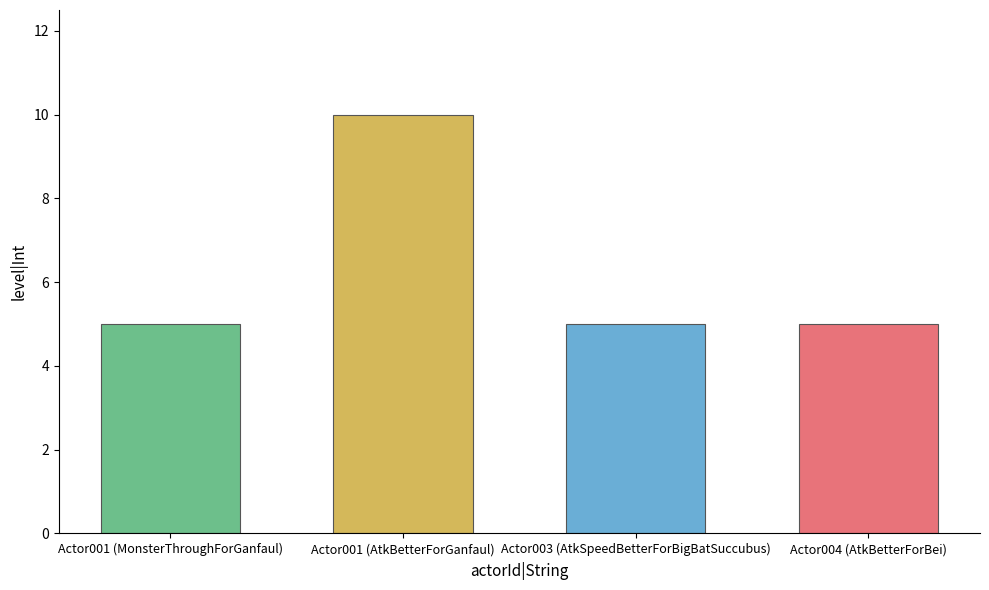

What value does the data have at Actor004 (AtkBetterForBei)?

5